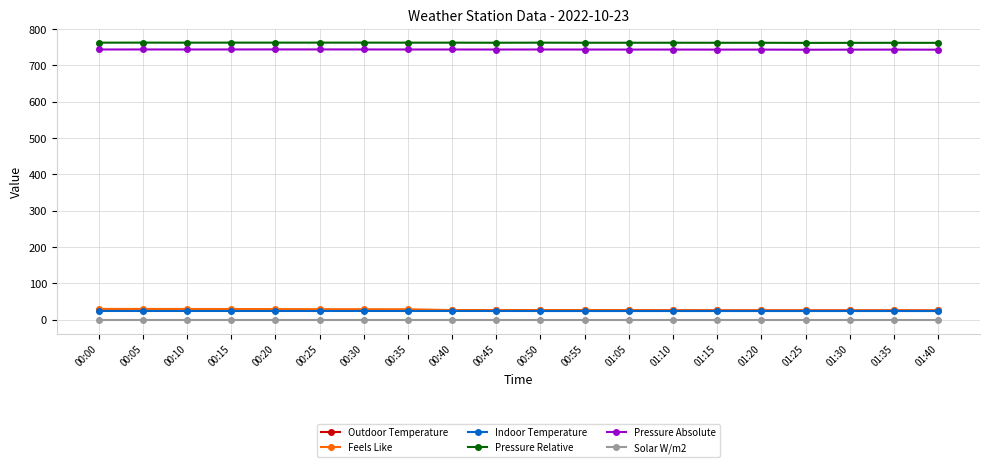

How many distinct data groups are displayed?

6